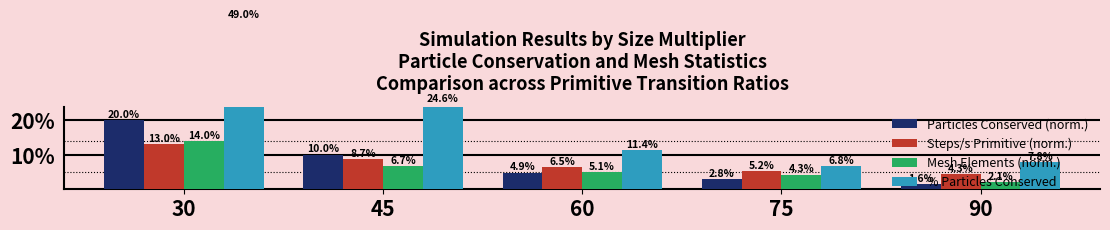

How many values in the Mesh Elements (norm.) series are below 5?

2